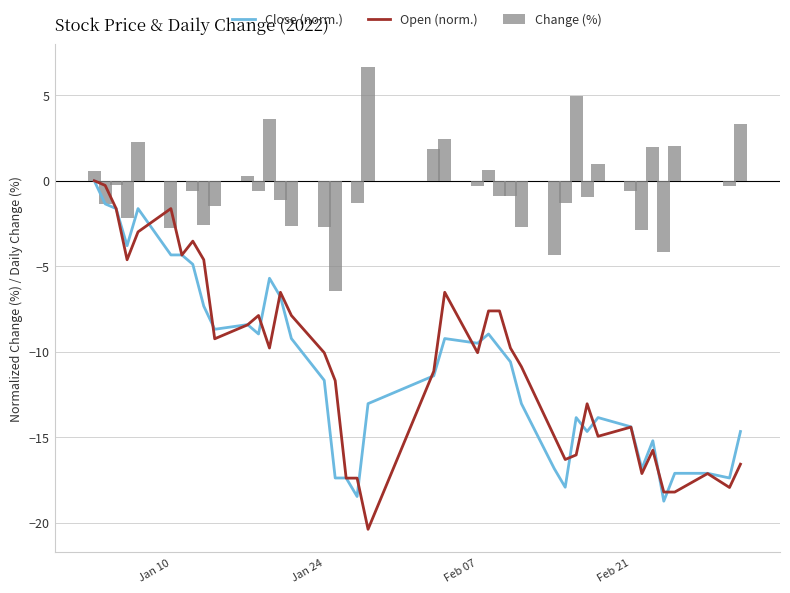

What is the spread (max minus min) of values at Jan 10?

2.7